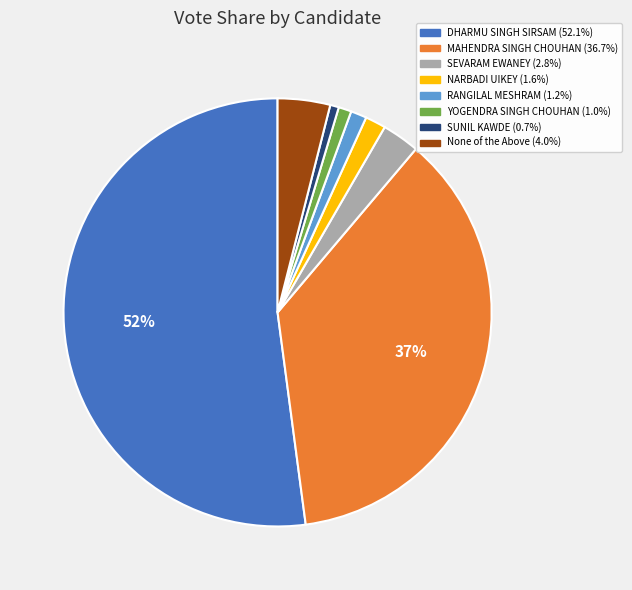

Is it true that RANGILAL MESHRAM is 1% of the pie?

True